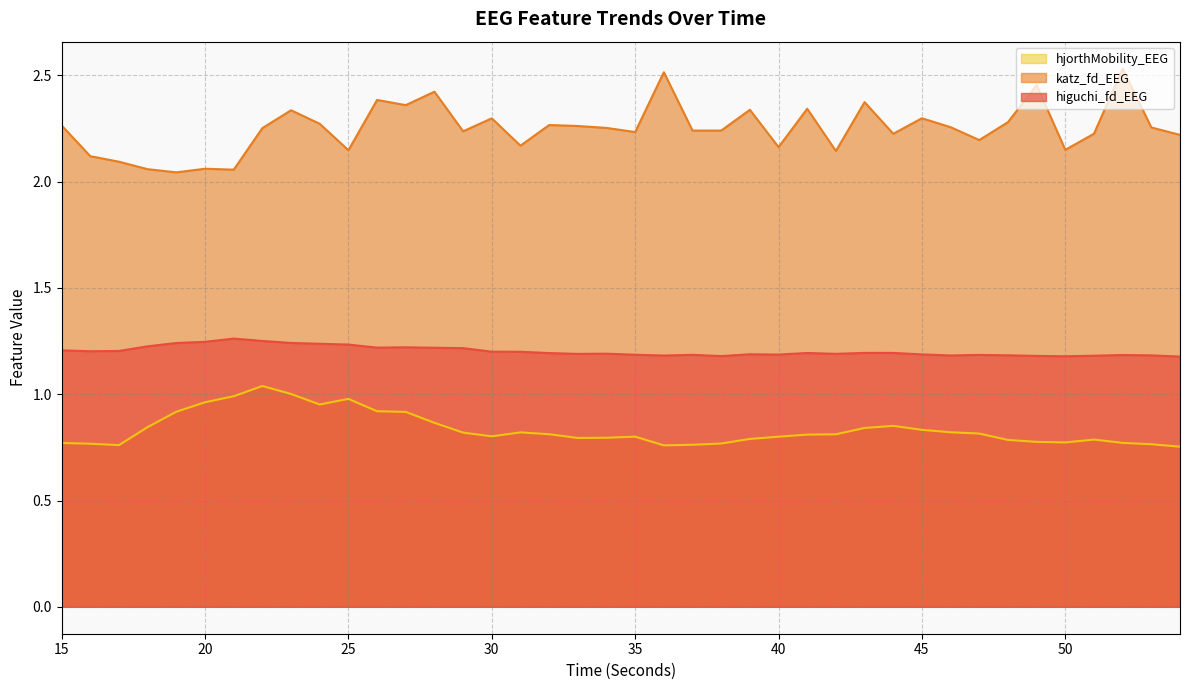

True or false: hjorthMobility_EEG and katz_fd_EEG intersect in this chart.

False